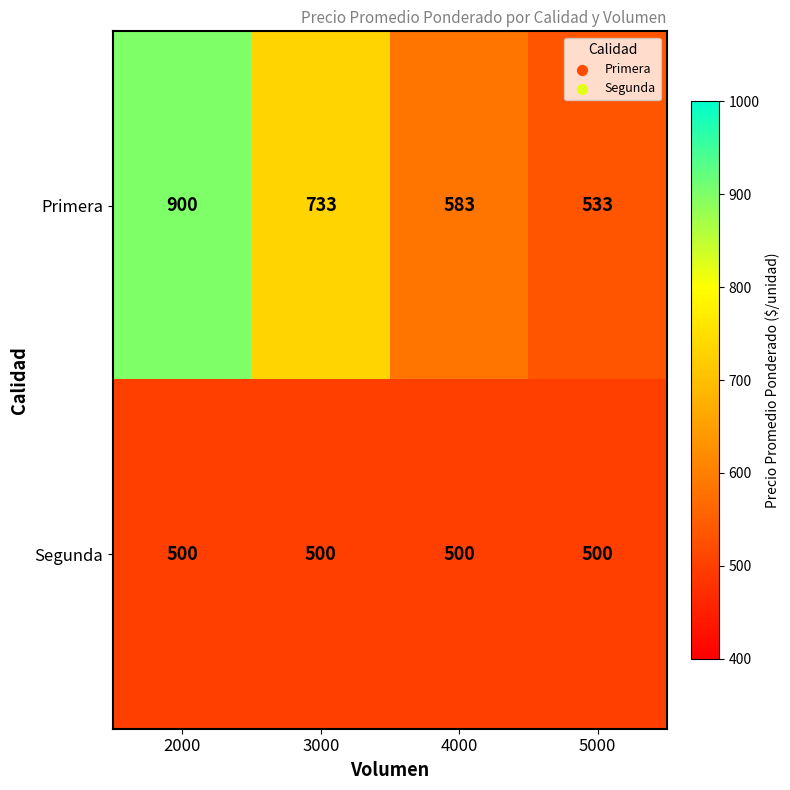

At 5000, list the series in order from smallest to largest.

Segunda, Primera